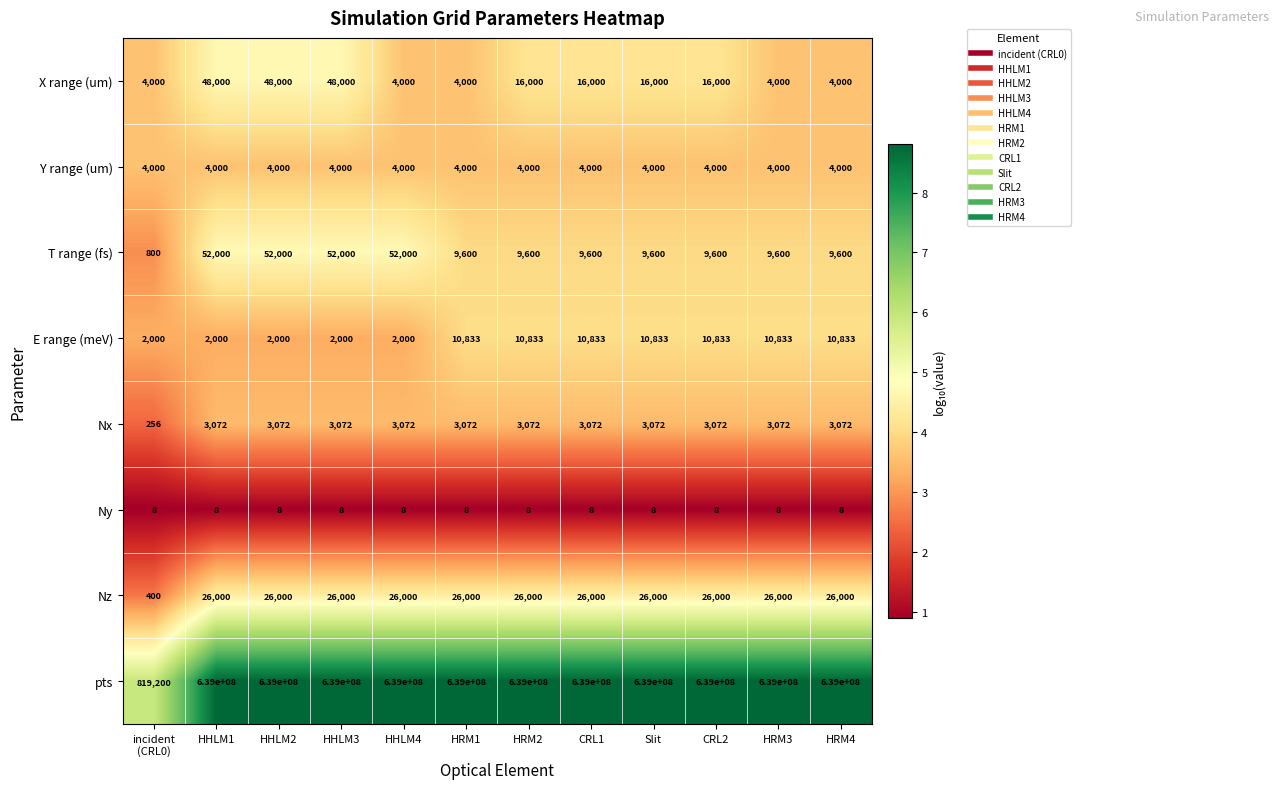

What is the smallest value displayed?

8